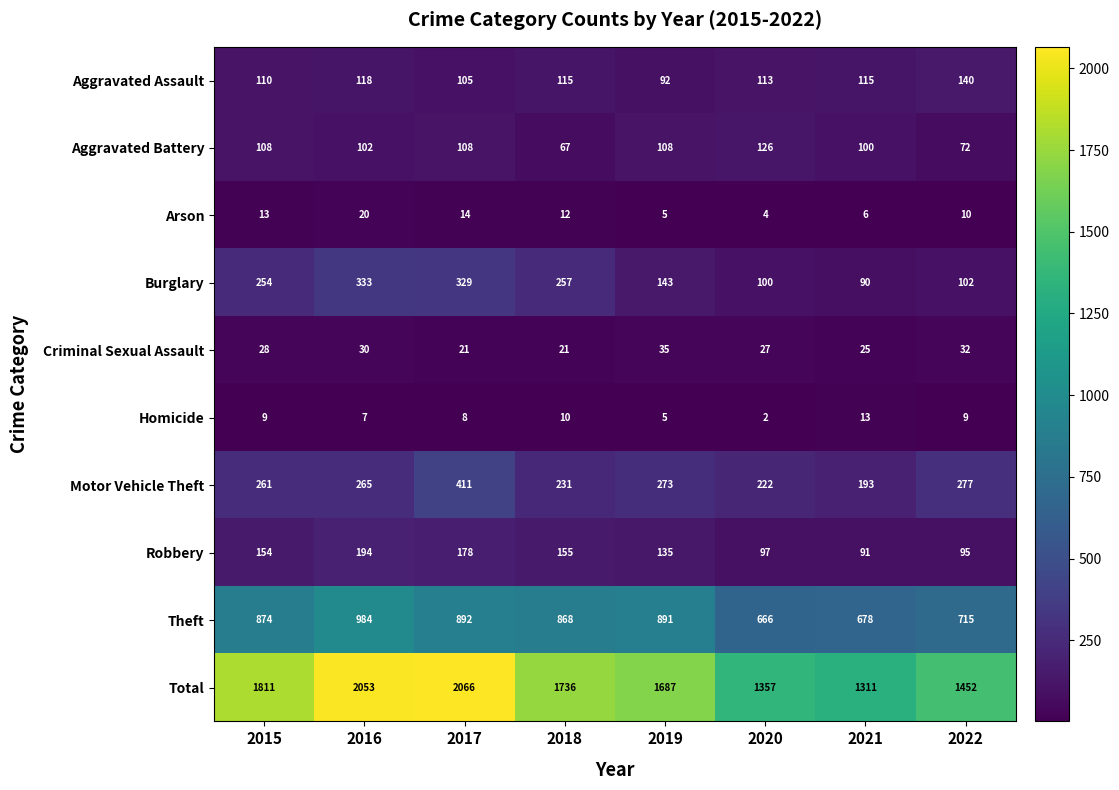

At which label is Motor Vehicle Theft closest to 302?

2022